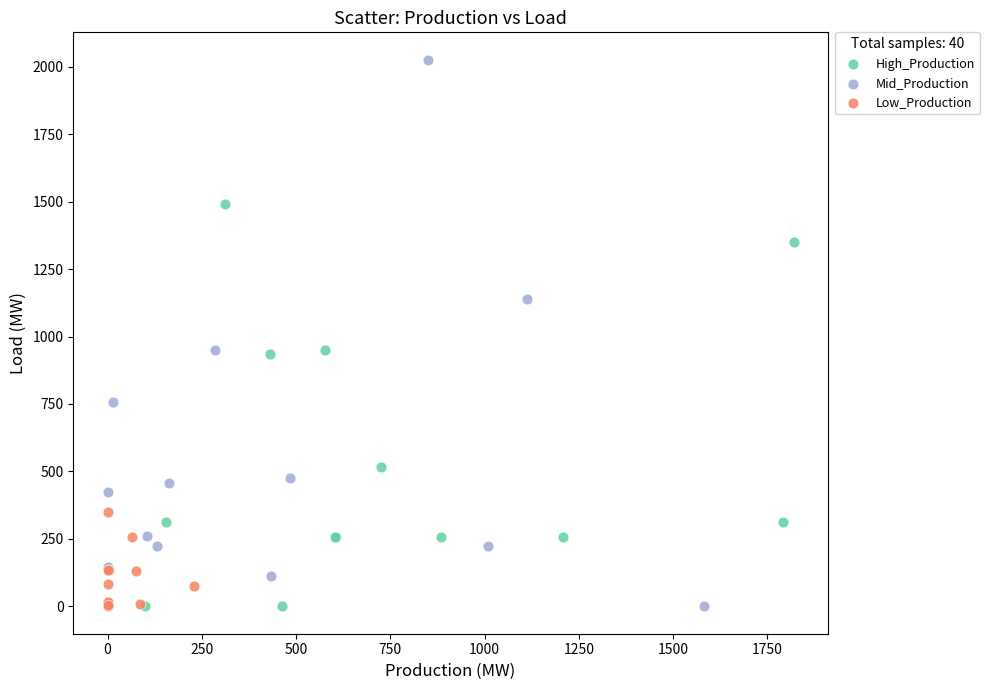

Which series reaches the maximum Y coordinate?

Mid_Production